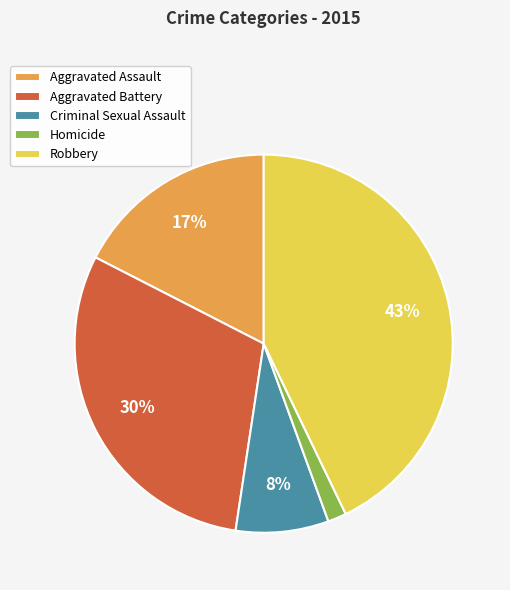

Does Aggravated Battery account for over 50% of the chart?

No